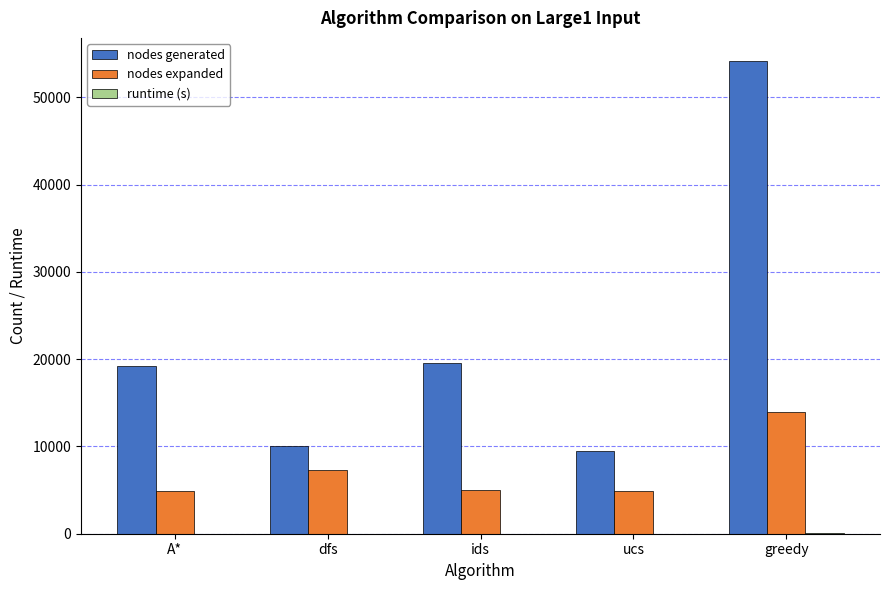

At which label does nodes generated reach its peak?

greedy